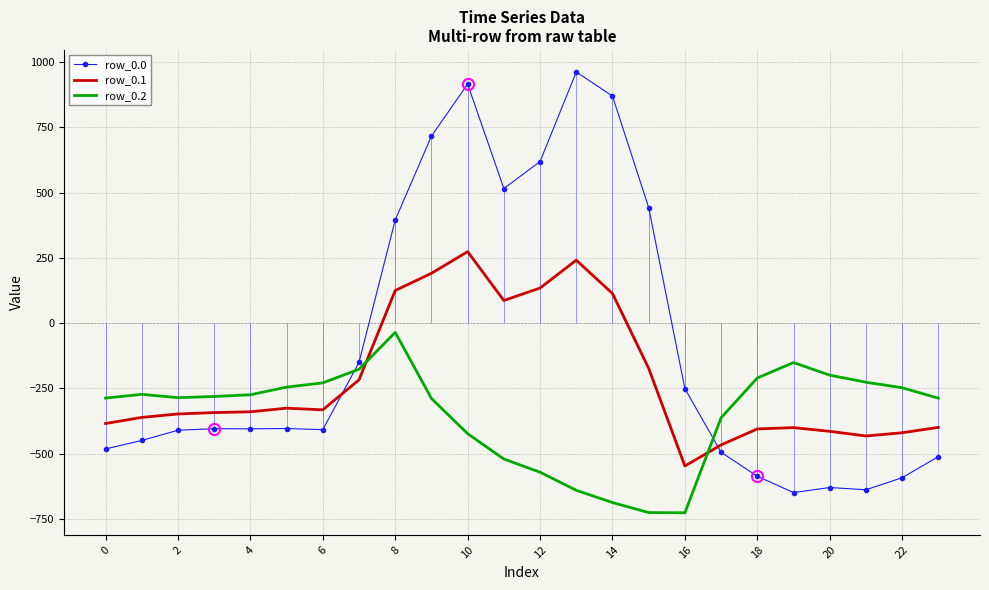

Which category has the lowest value across all series?

16